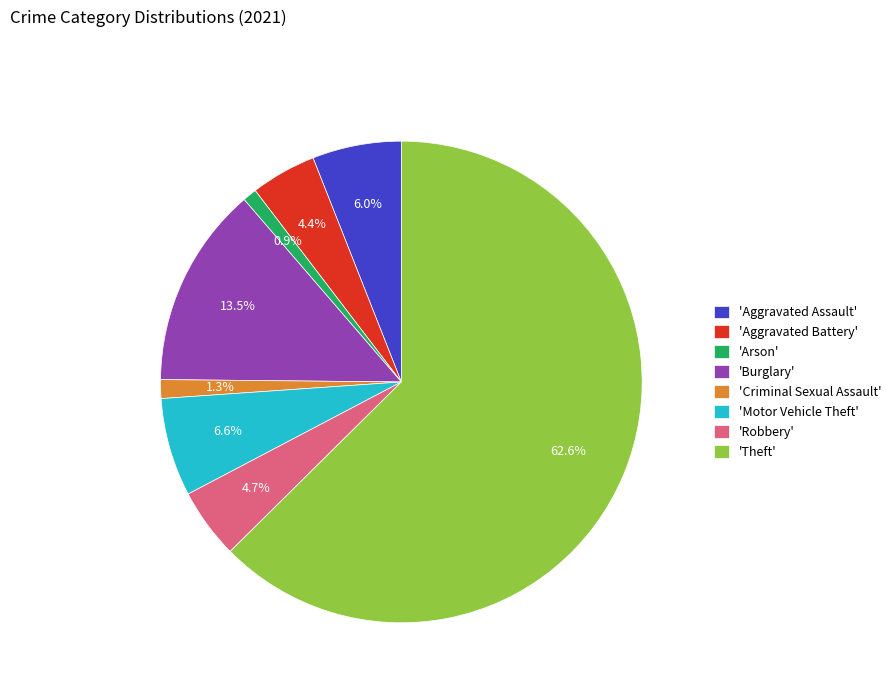

Which category has the biggest portion of the pie?

'Theft'